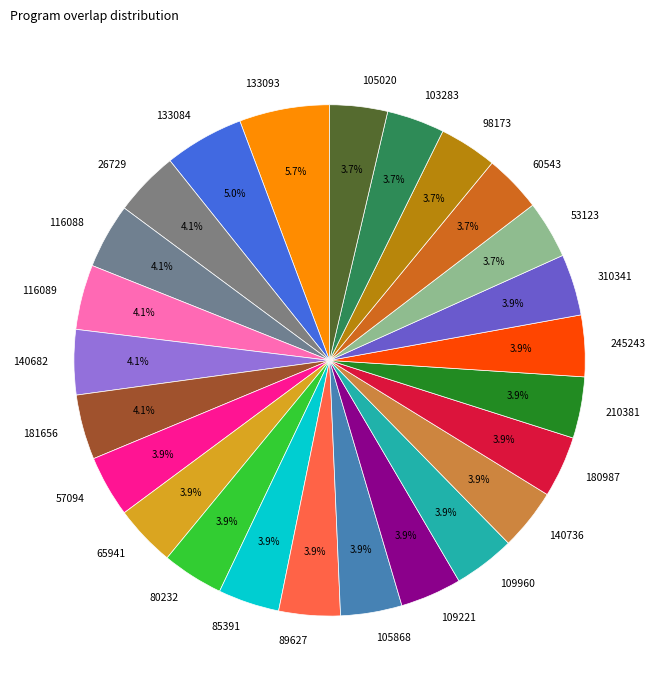

What is the largest slice in the pie chart?

133093